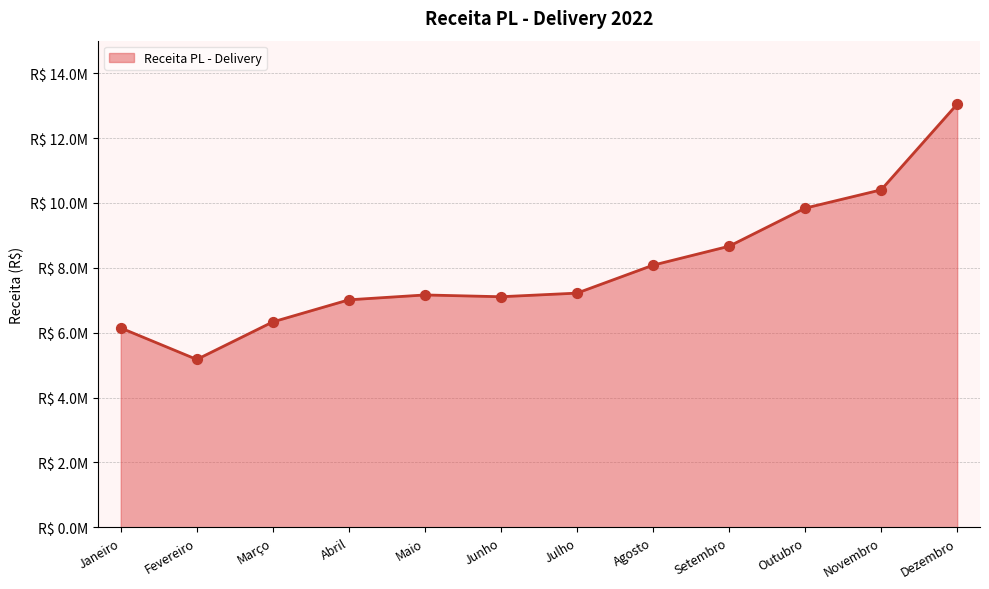

Which has a higher value, Julho or Março?

Julho